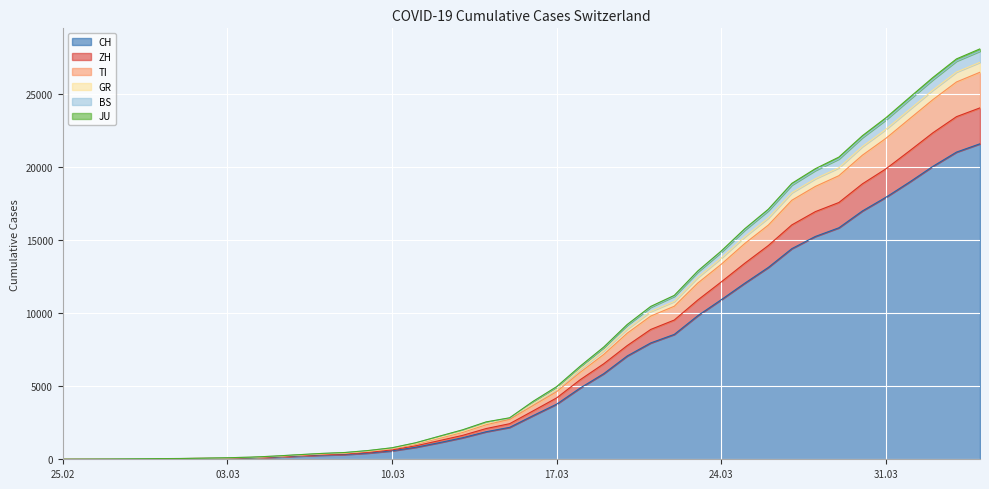

What is the highest value of the CH series?

21617